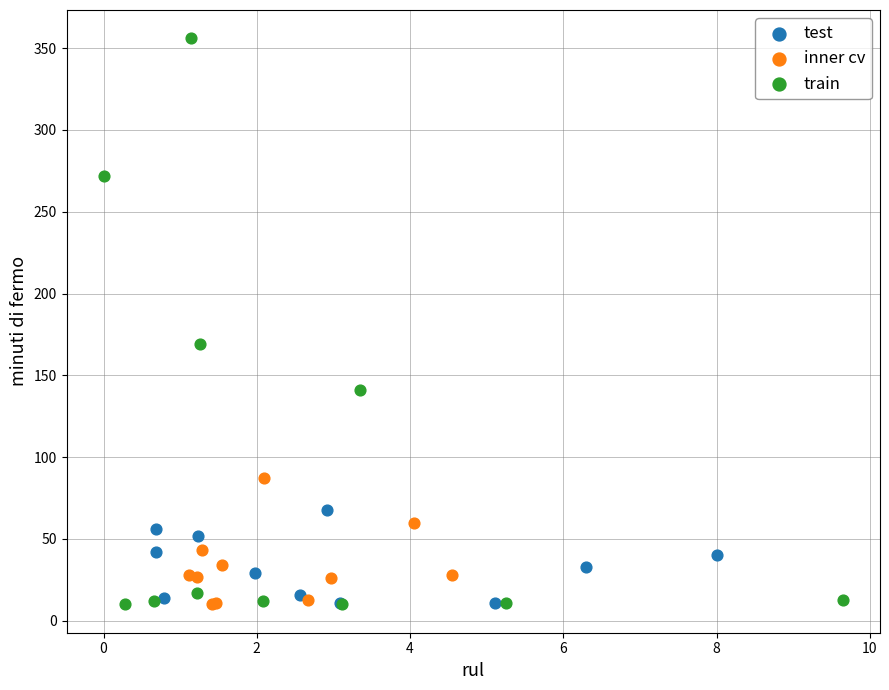

Which series has the largest Y range (max minus min)?

train